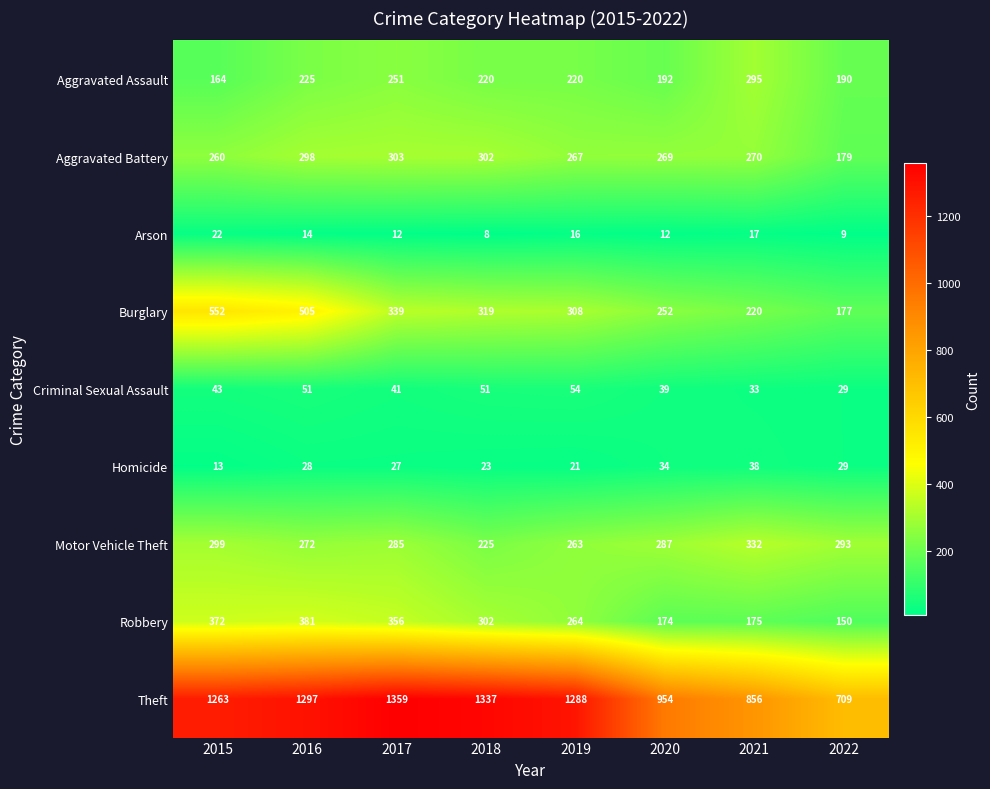

At which label is Robbery closest to 265?

2019